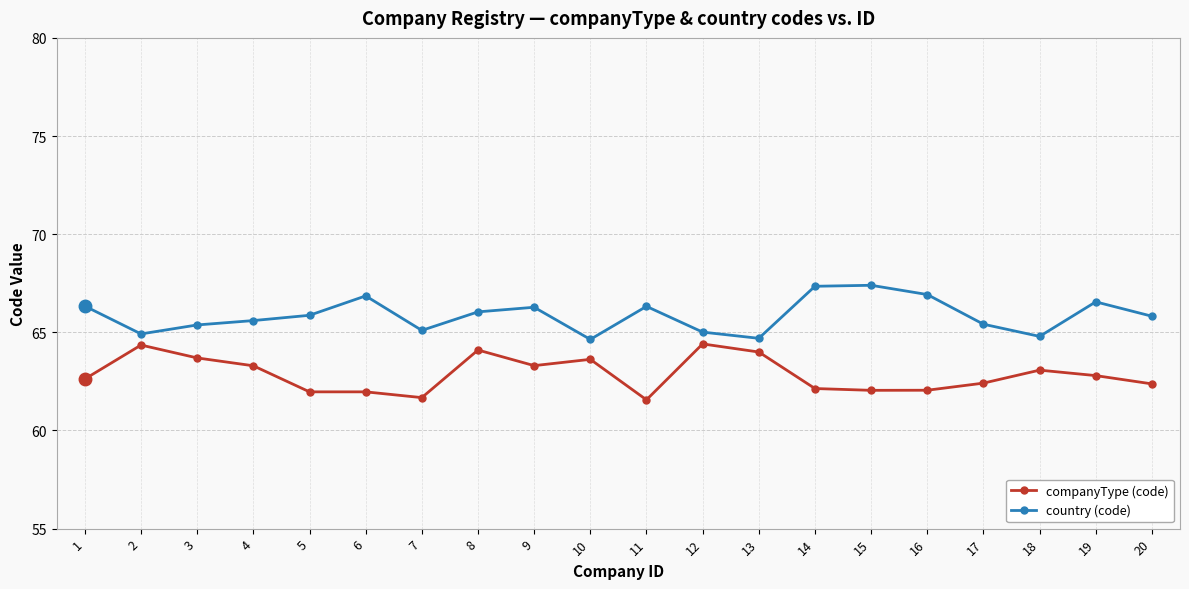

How many lines are shown in the chart?

2